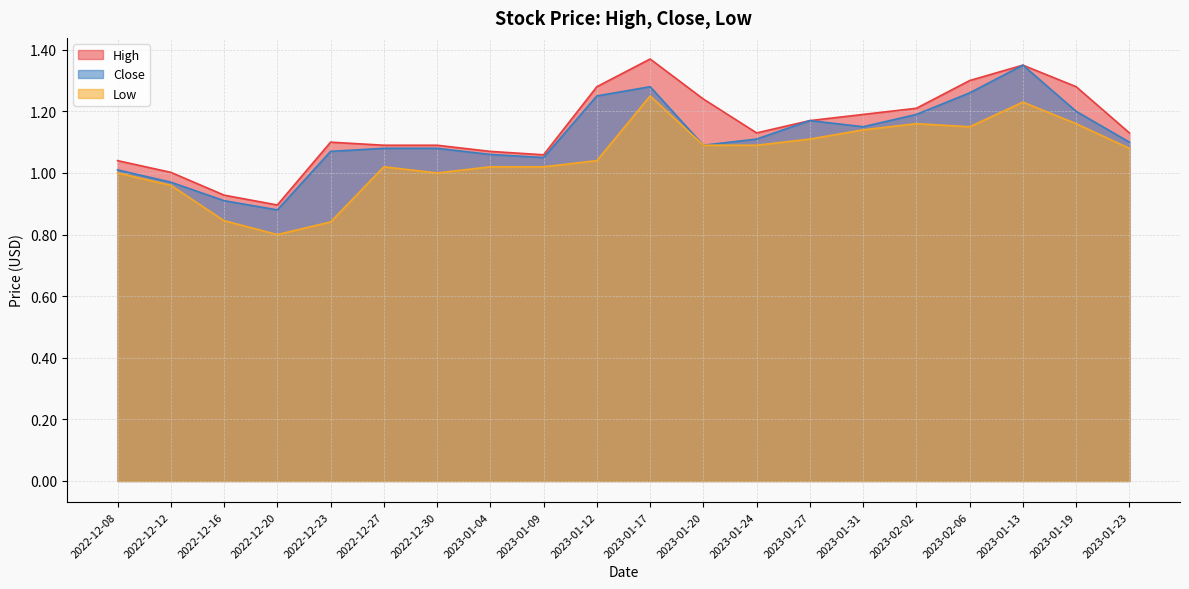

Between 2023-02-06 and 2023-01-19, which is larger?

2023-02-06